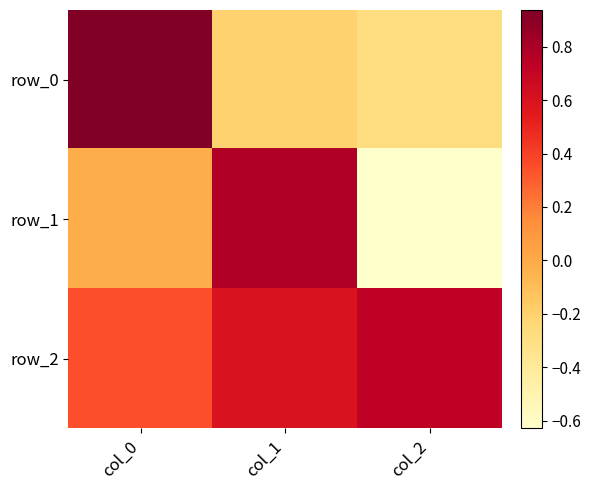

What is the difference between the maximum and minimum values in the row_2 series?

0.4